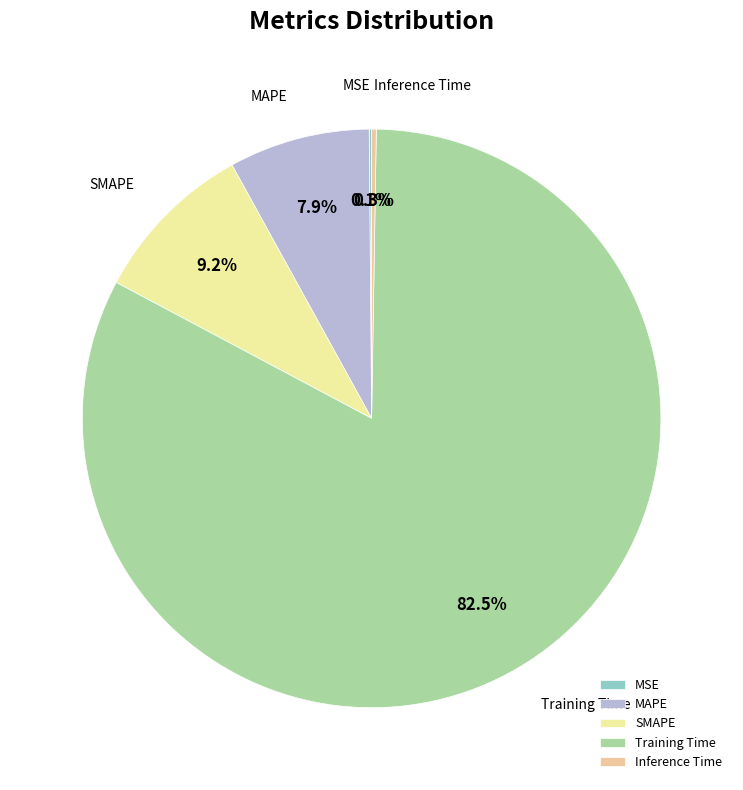

What is the total percentage of SMAPE and Training Time?

91.7%